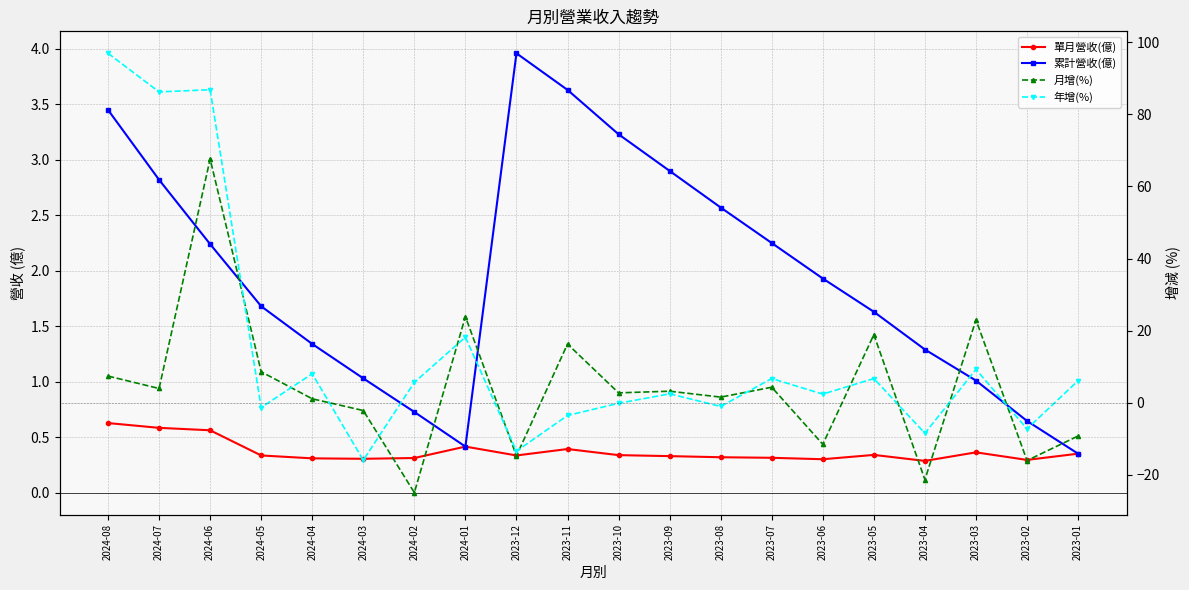

True or false: 累計營收(億) has a value of 3.5 at 2024-08.

True